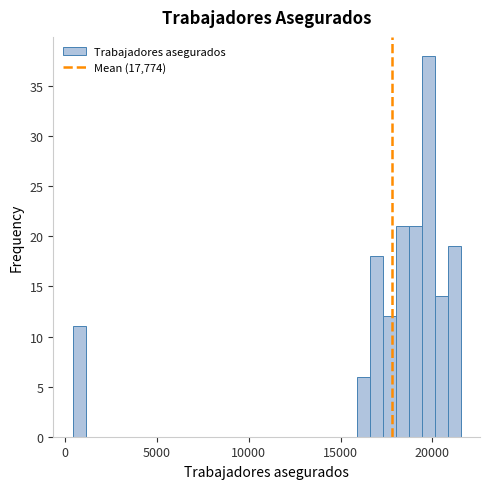

Around what value on the x-axis is the tallest bar? Give the approximate position of its centre, as read against the axis.

20000